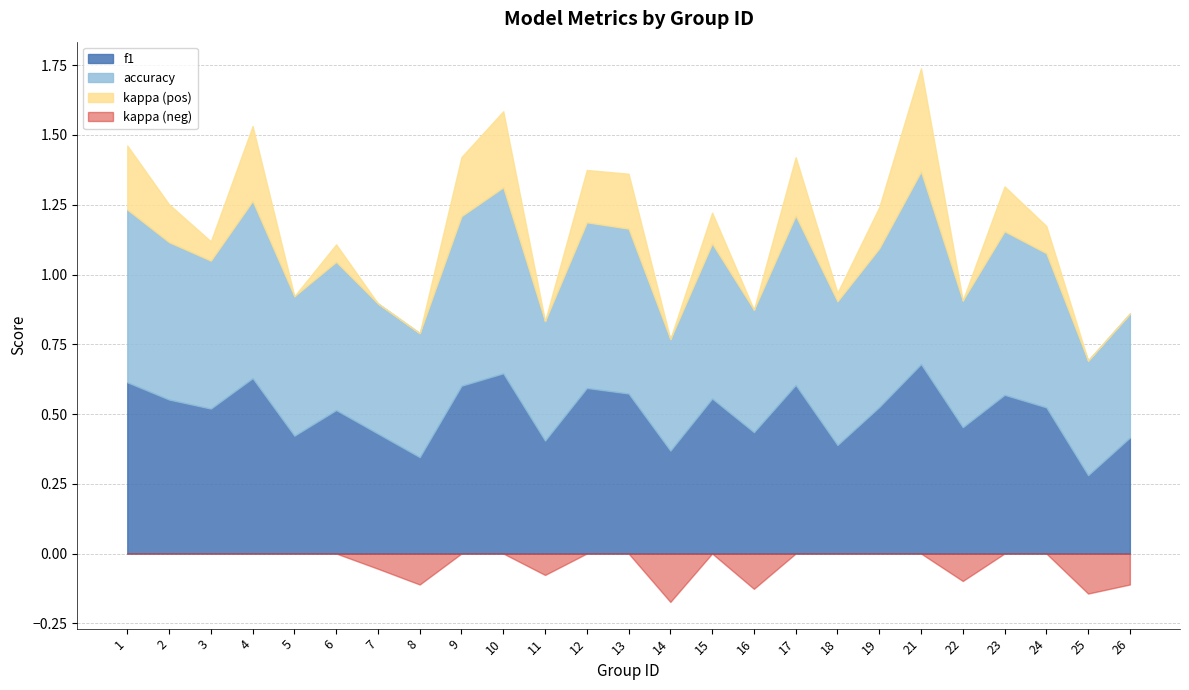

How many positive values does the kappa series have?

16